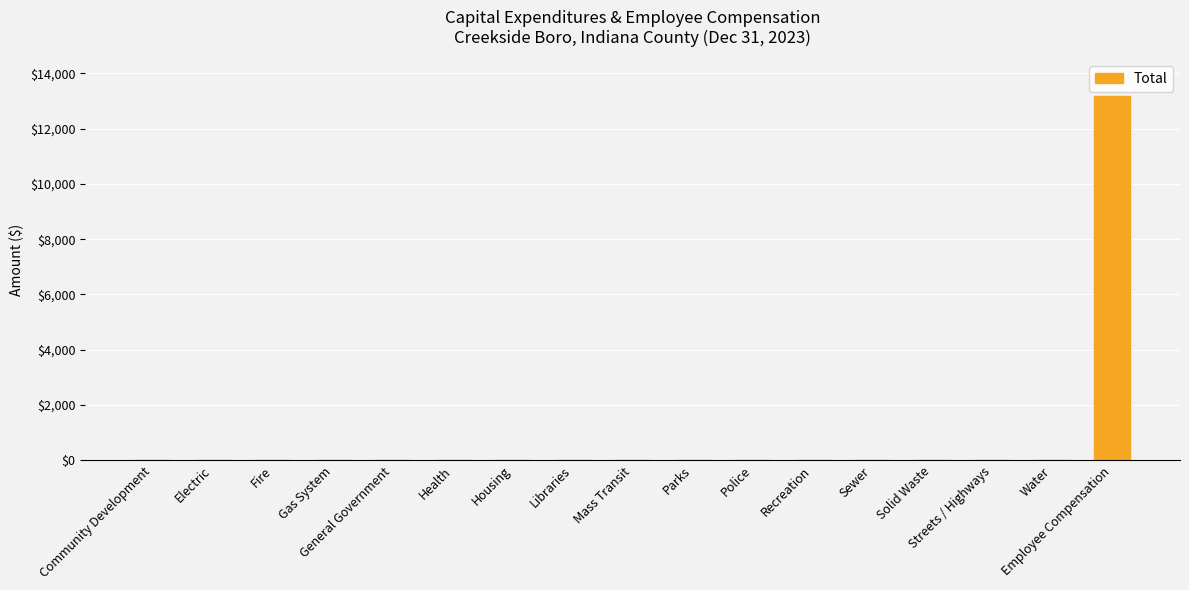

What is the greatest value displayed?

13193